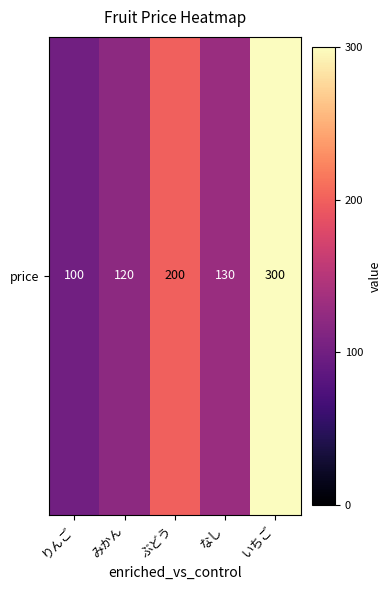

Reading left to right, transcribe all the data shown in this chart.

100	120	200	130	300